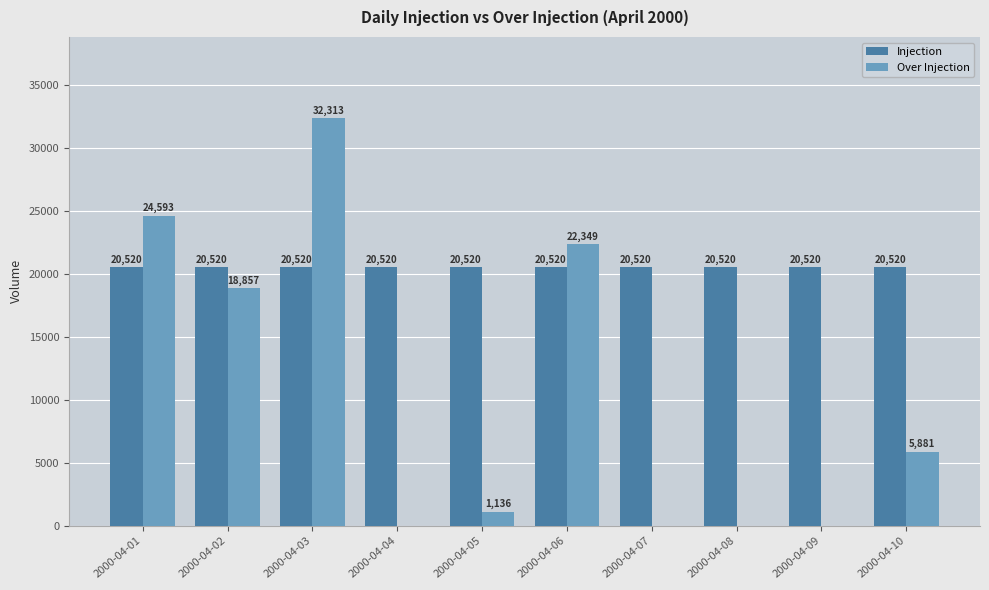

The Over Injection series shows 18857 at 2000-04-02. True or false?

True